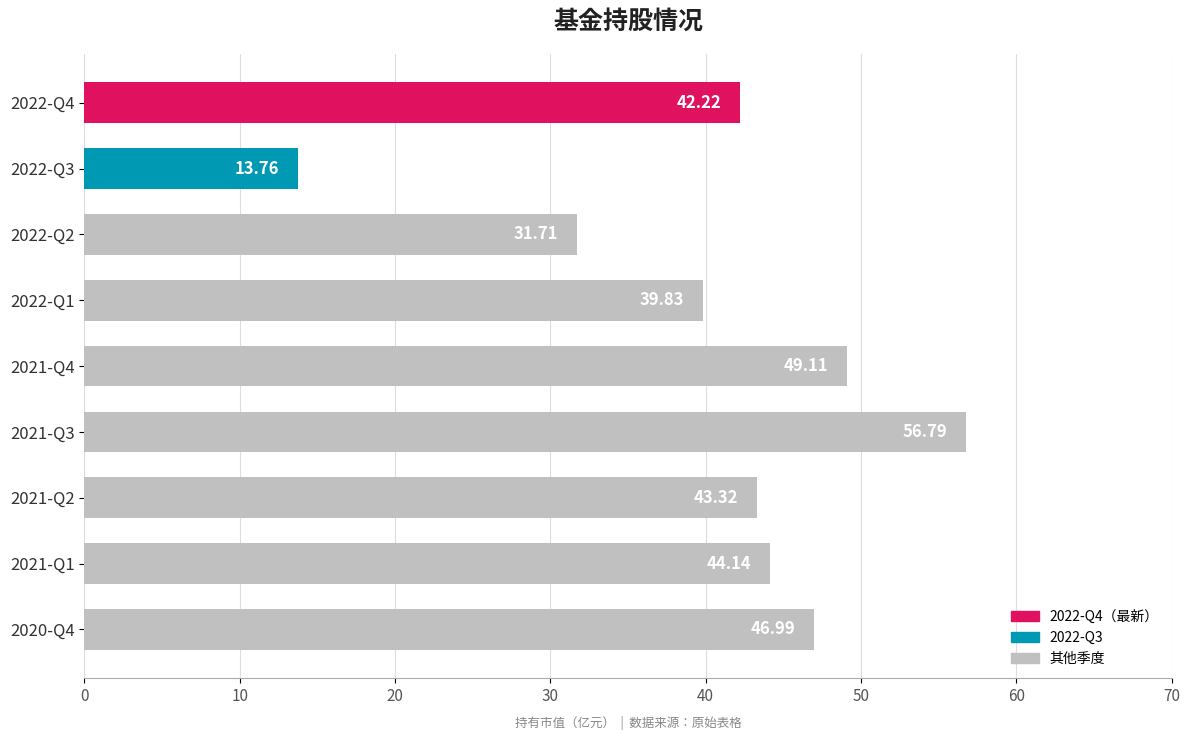

What is the difference between the values at 2022-Q1 and 2021-Q2?

3.5